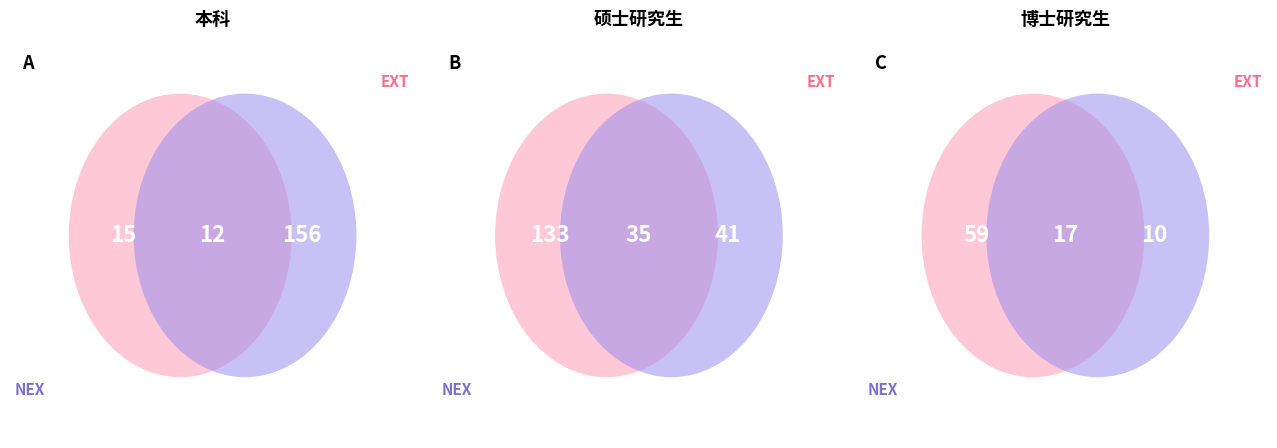

Does 博士研究生 account for over 50% of the chart?

No